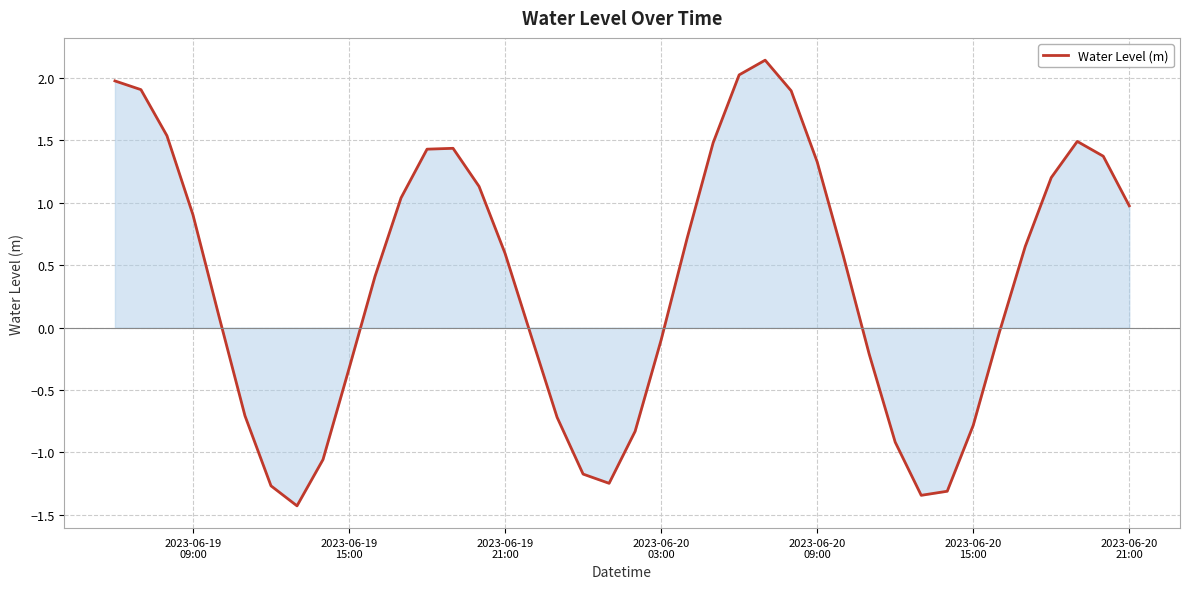

What is the difference between the maximum and minimum values?

3.6